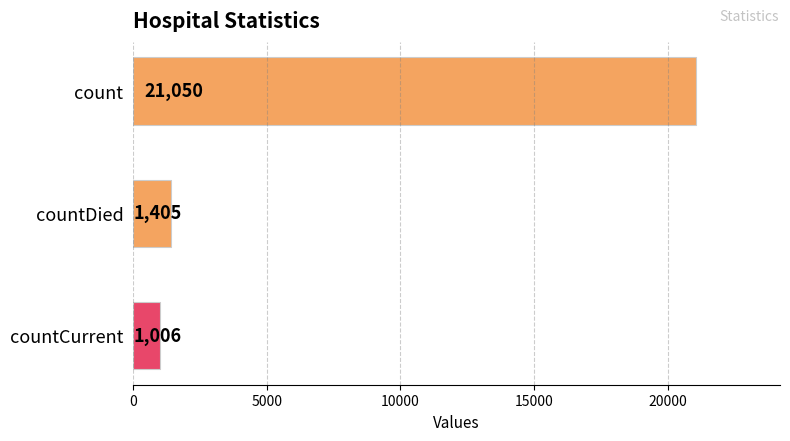

Does the chart contain any negative values?

No